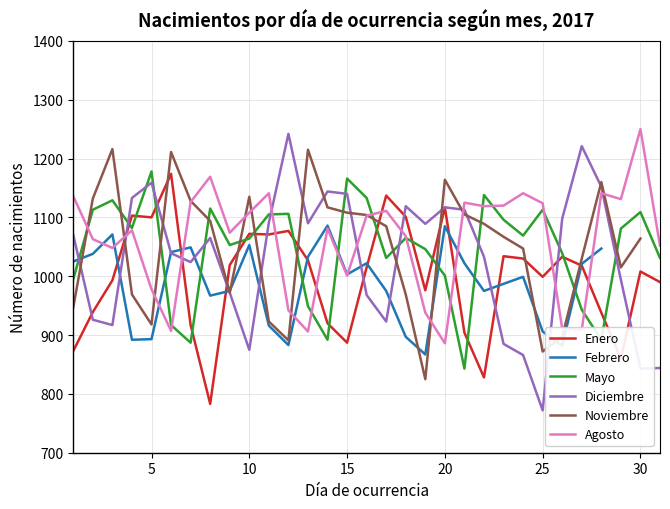

After their last crossing, which series has the higher values: Mayo or Diciembre?

Mayo